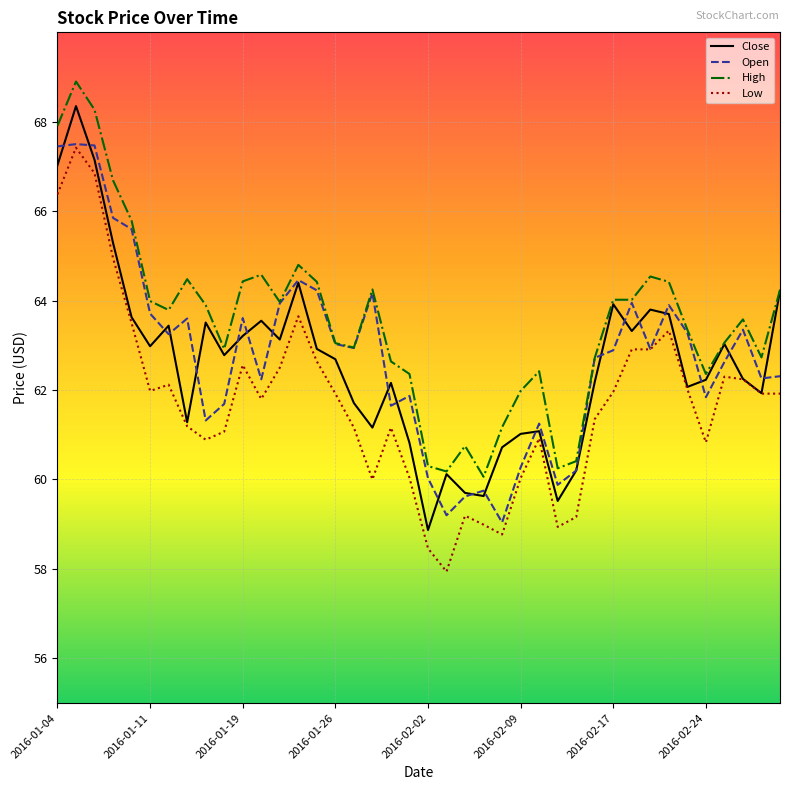

What is the difference between the maximum and minimum values in the Close series?

9.5